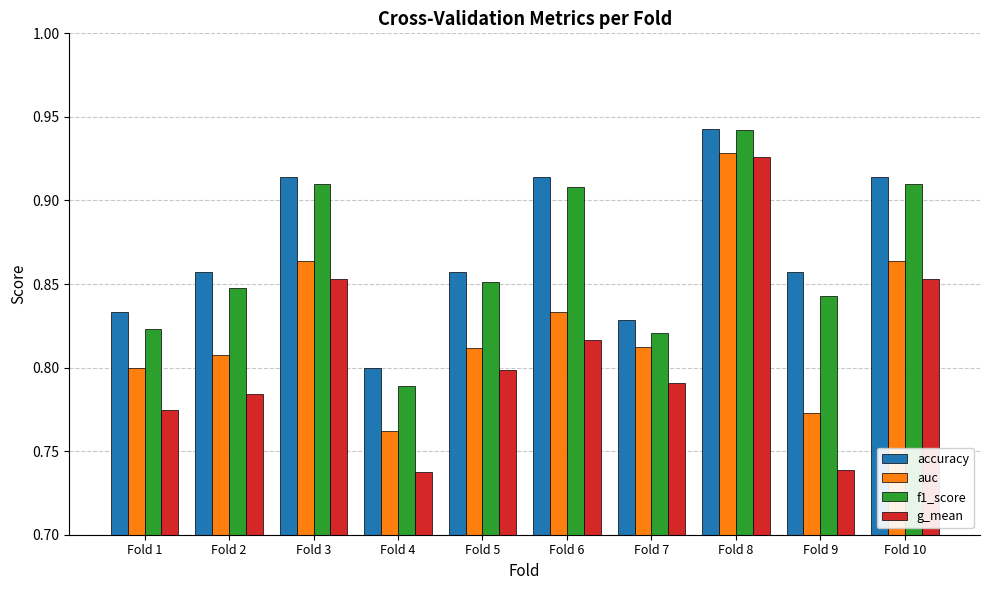

Is the value of f1_score at Fold 1 greater than the value of auc at Fold 8?

No